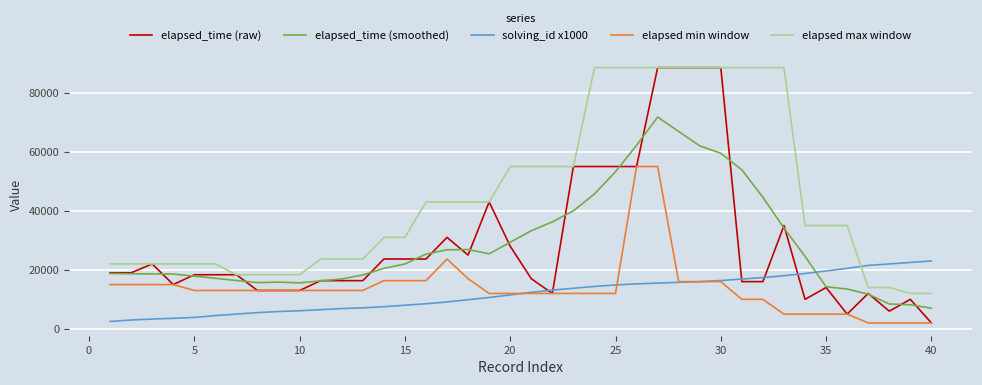

At how many categories does at least one series exceed 50910?

14